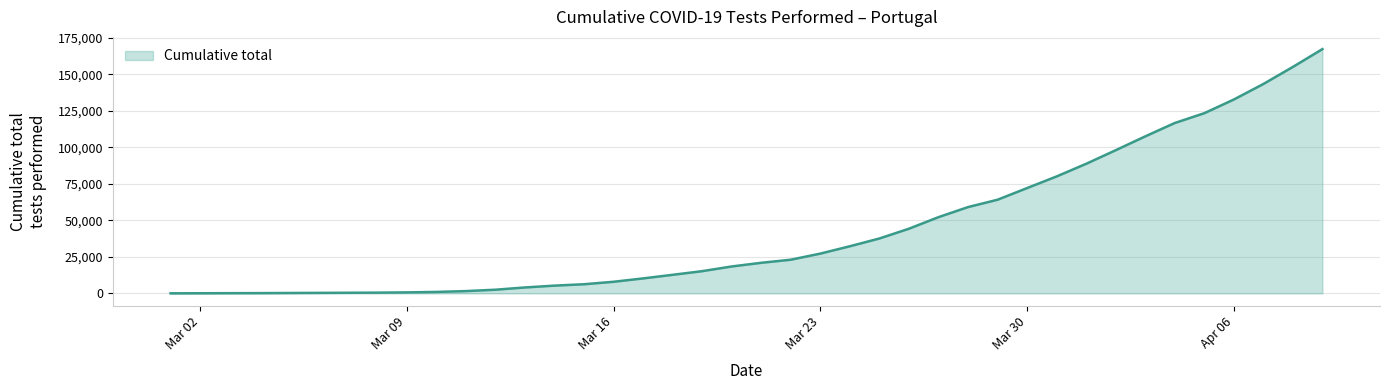

What is the greatest value displayed?

167240